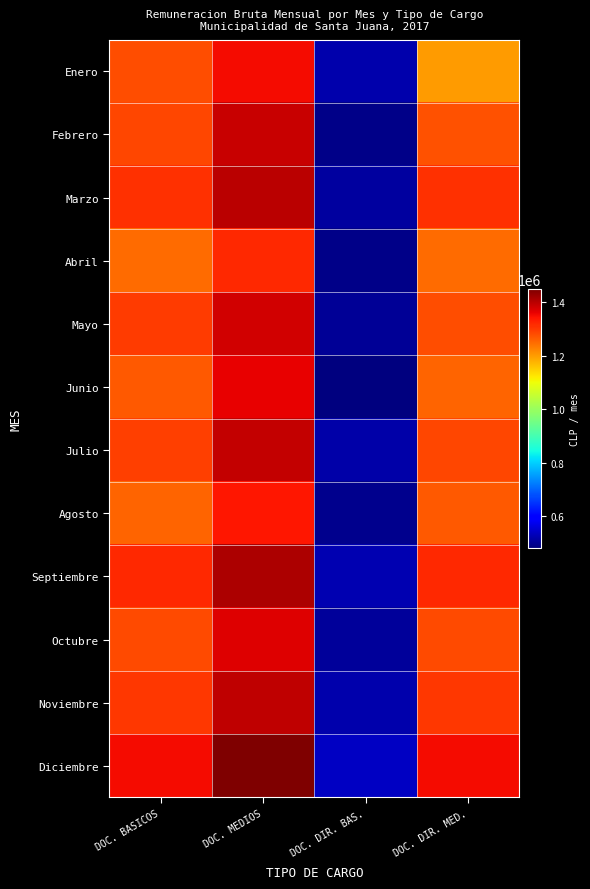

What is the greatest value displayed?

1450000